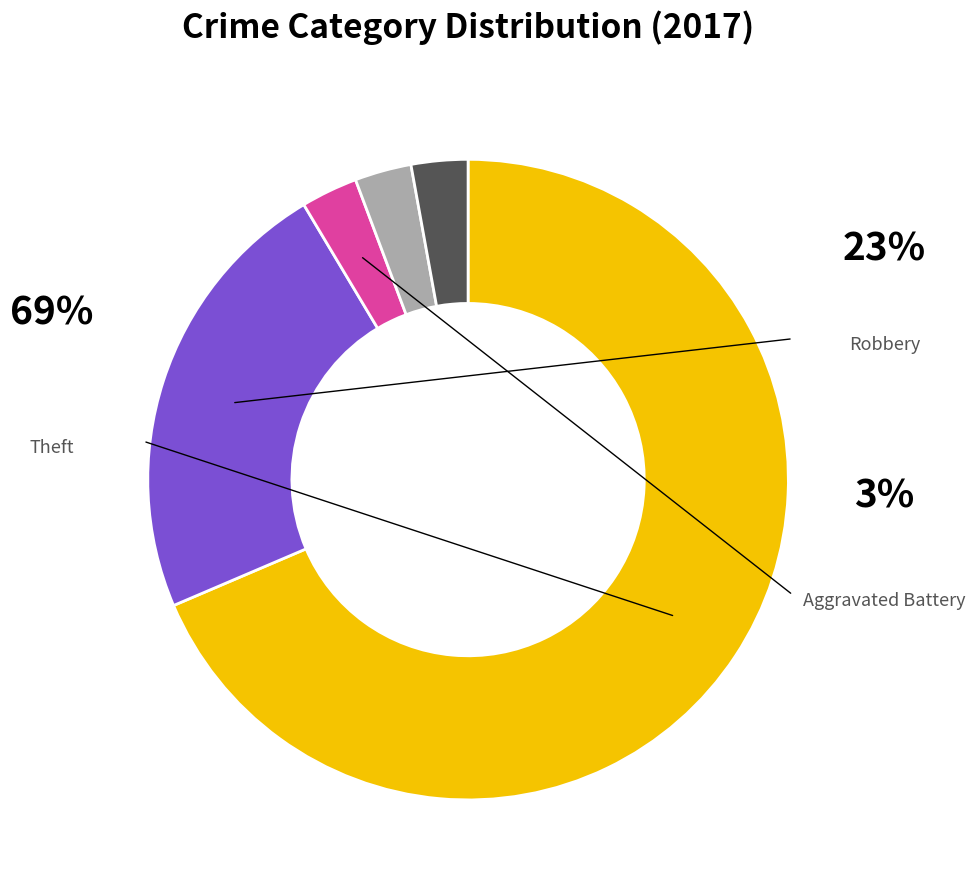

What percentage is the Aggravated Battery slice, to the nearest percent?

3%